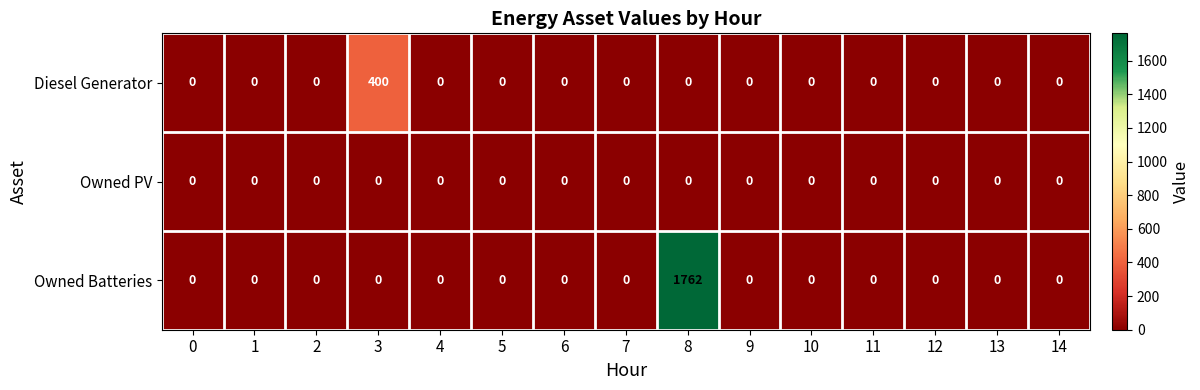

The value of Owned Batteries at 3 is 0. True or false?

True